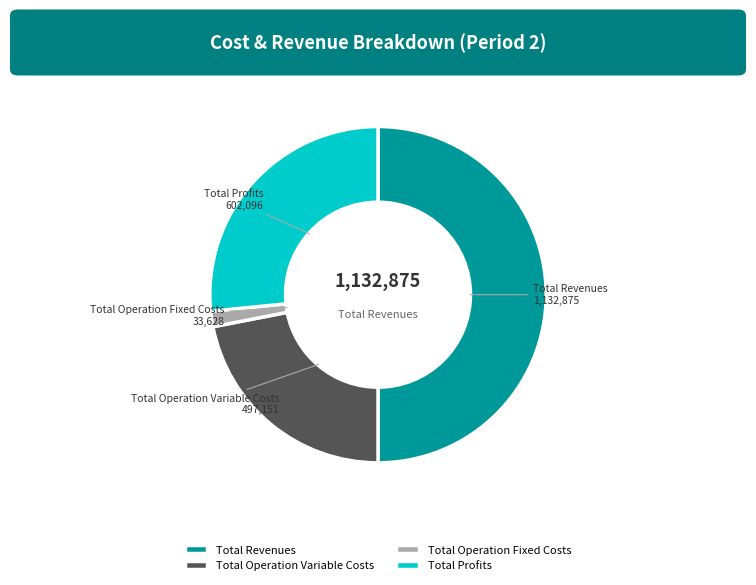

Which slice is the largest?

Total Revenues